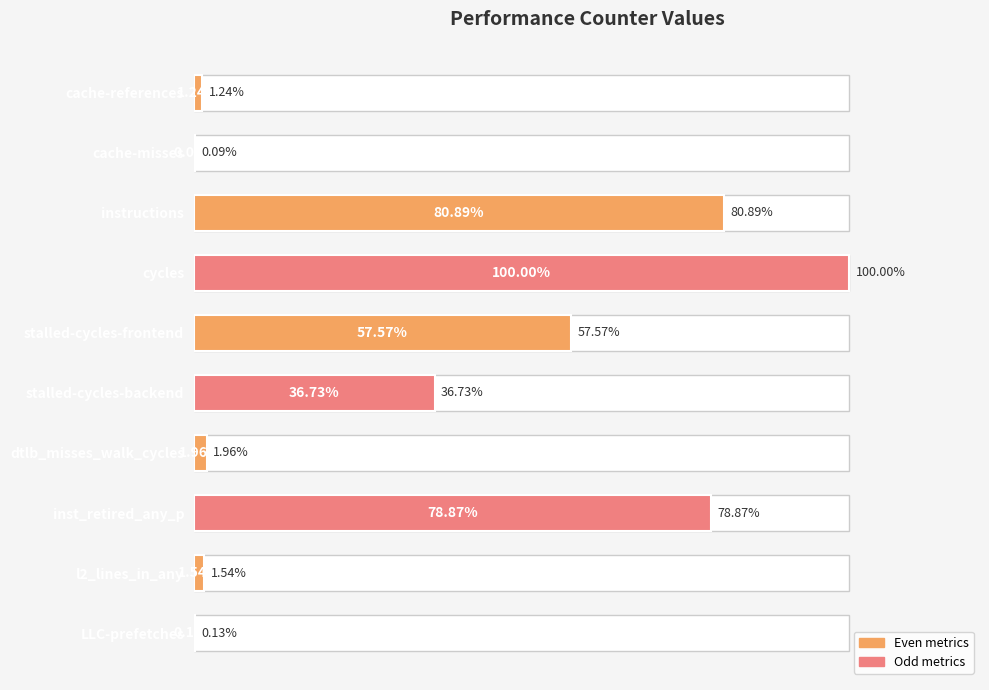

Between instructions and dtlb_misses_walk_cycles, which is larger?

instructions